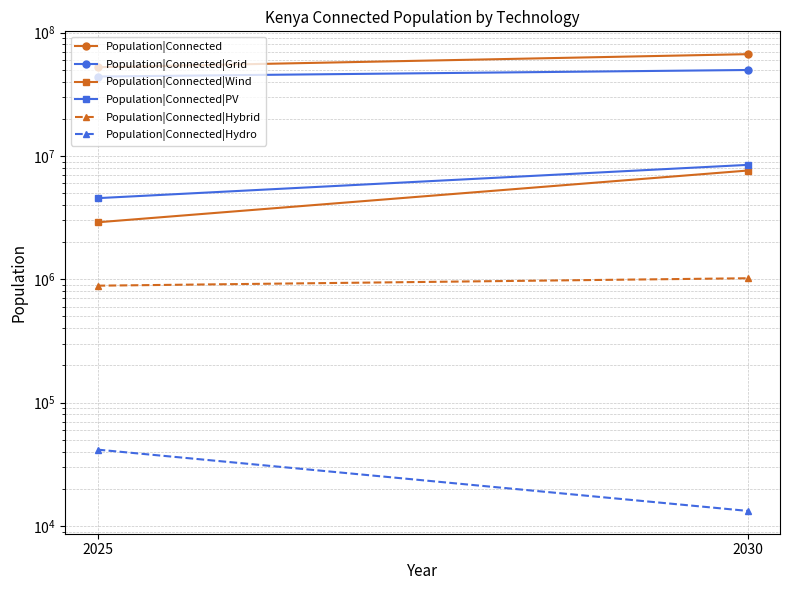

At which category is the sum across all series the highest?

2030